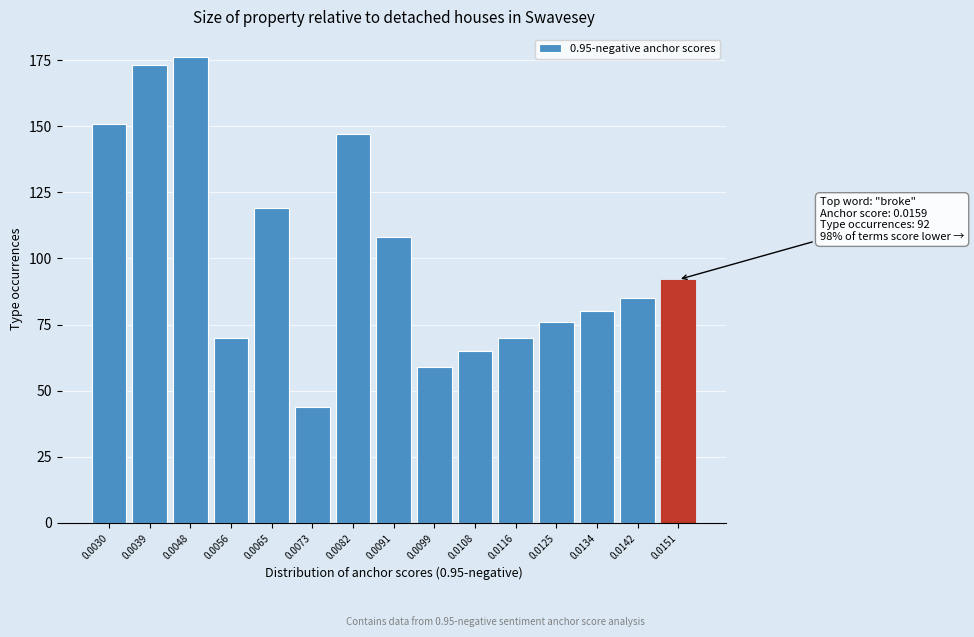

Reading left to right, list all the values displayed in this chart.

0.0030=151	0.0039=173	0.0048=176	0.0056=70	0.0065=119	0.0073=44	0.0082=147	0.0091=108	0.0099=59	0.0108=65	0.0116=70	0.0125=76	0.0134=80	0.0142=85	0.0151=92